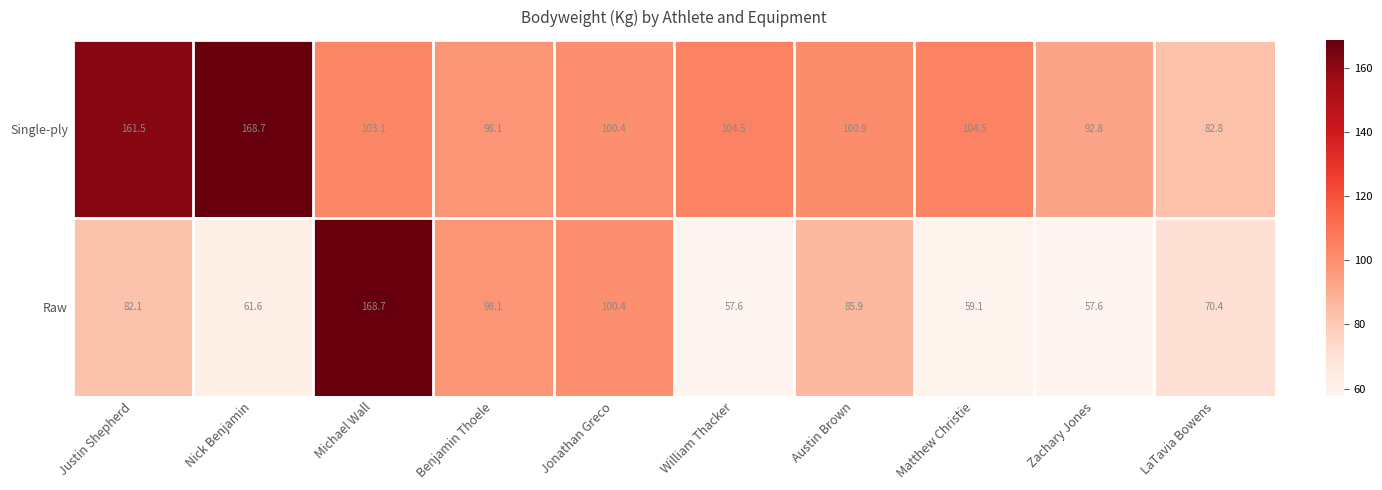

Which series has the largest total across all categories?

Single-ply